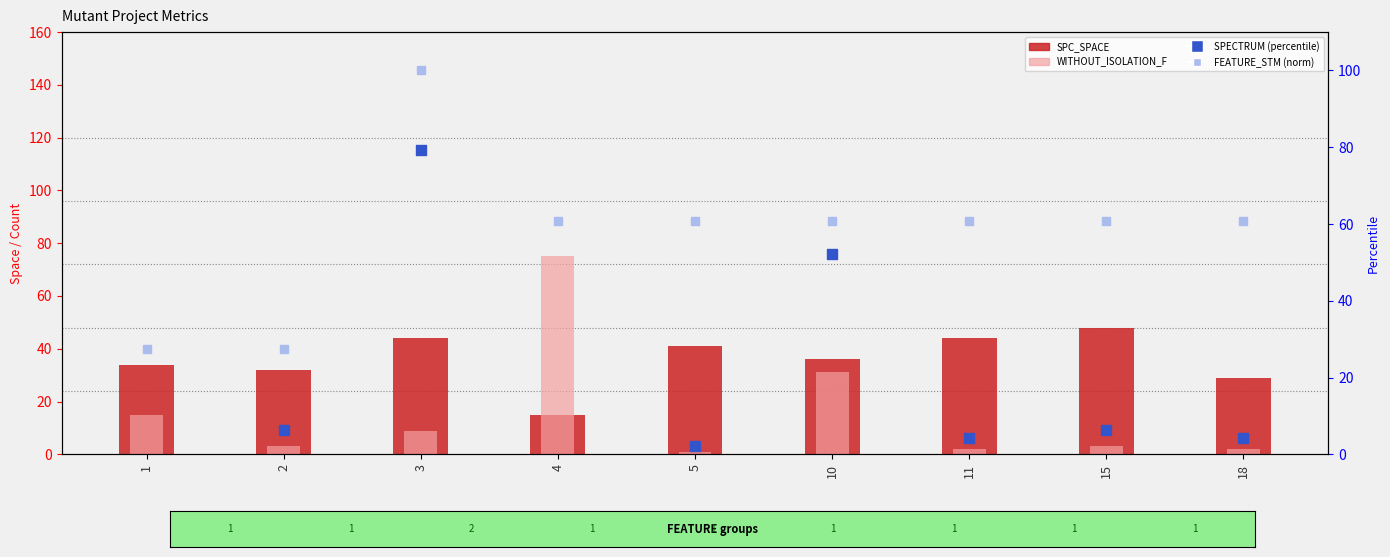

Which series has the largest Y range (max minus min)?

SPECTRUM (percentile)